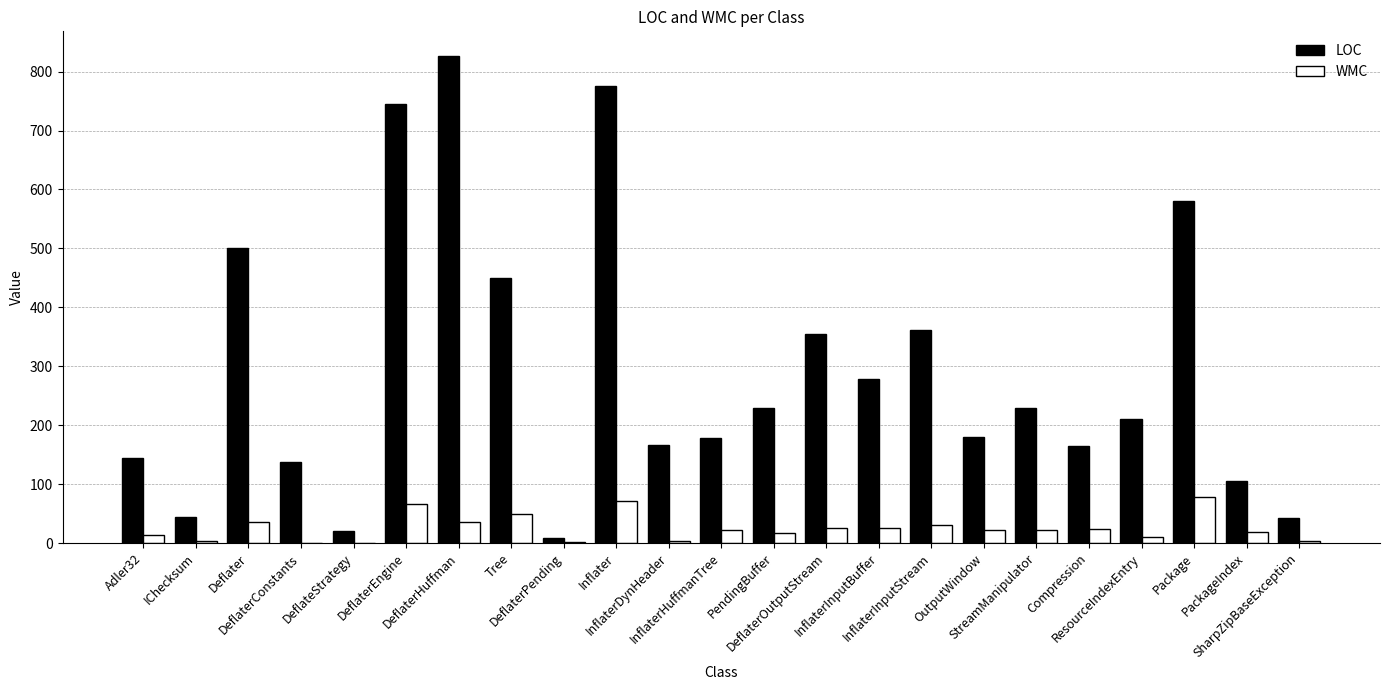

Which series has the largest total across all categories?

LOC